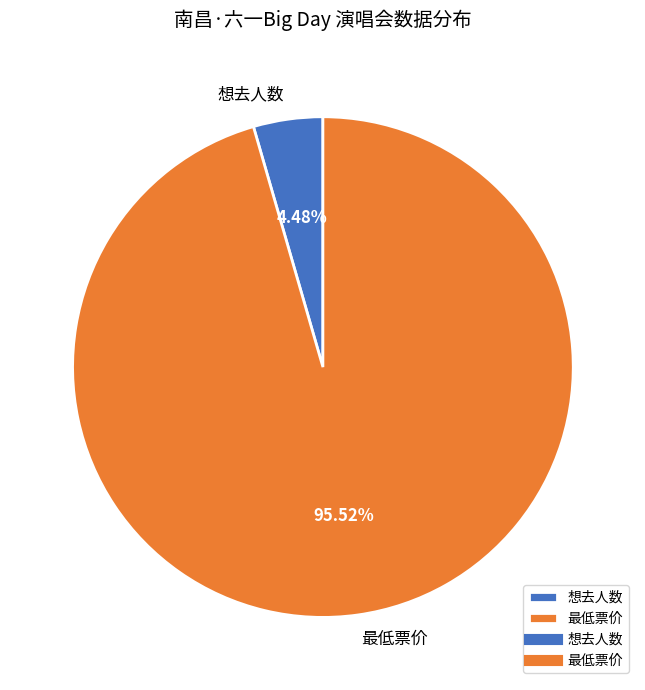

To the nearest percent, what is the average slice percentage?

50%